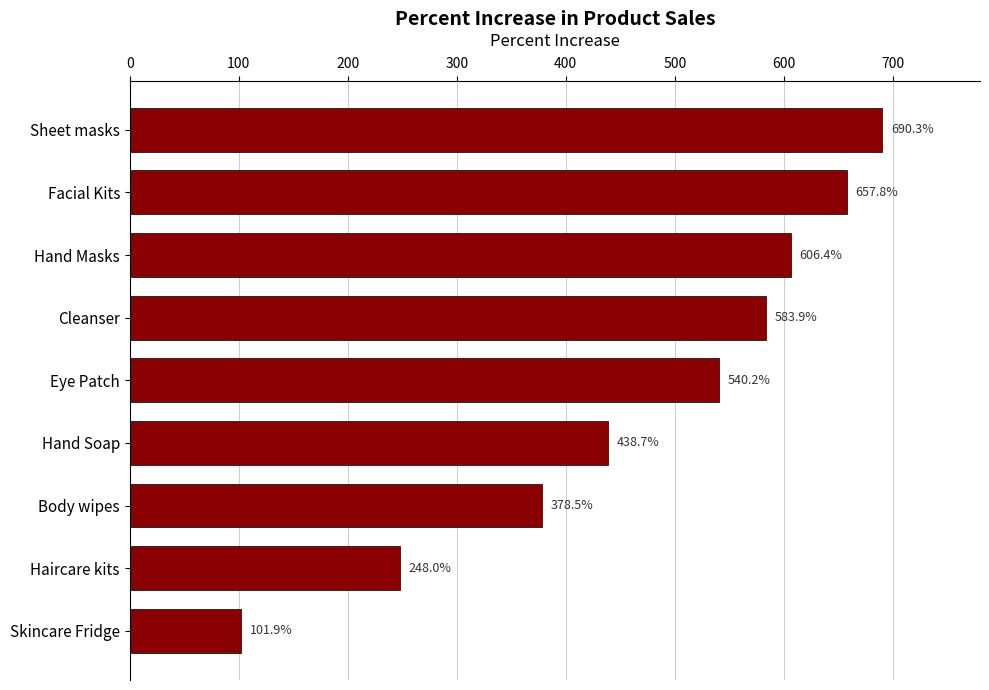

Reading top to bottom, transcribe all the data shown in this chart.

Sheet masks=690.3	Facial Kits=657.8	Hand Masks=606.4	Cleanser=583.9	Eye Patch=540.2	Hand Soap=438.7	Body wipes=378.5	Haircare kits=248.0	Skincare Fridge=101.9